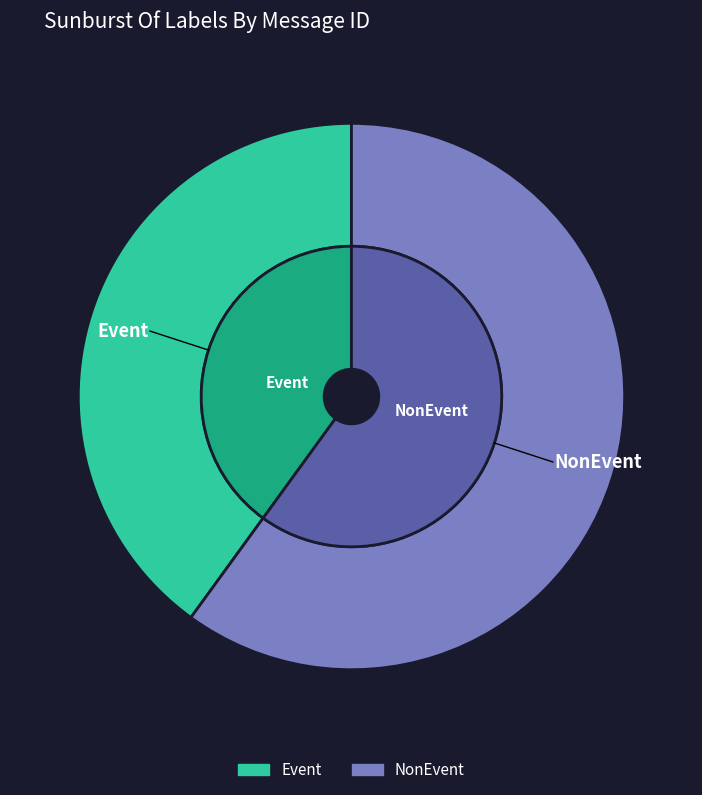

Rank the categories by value from lowest to highest.

Event, NonEvent